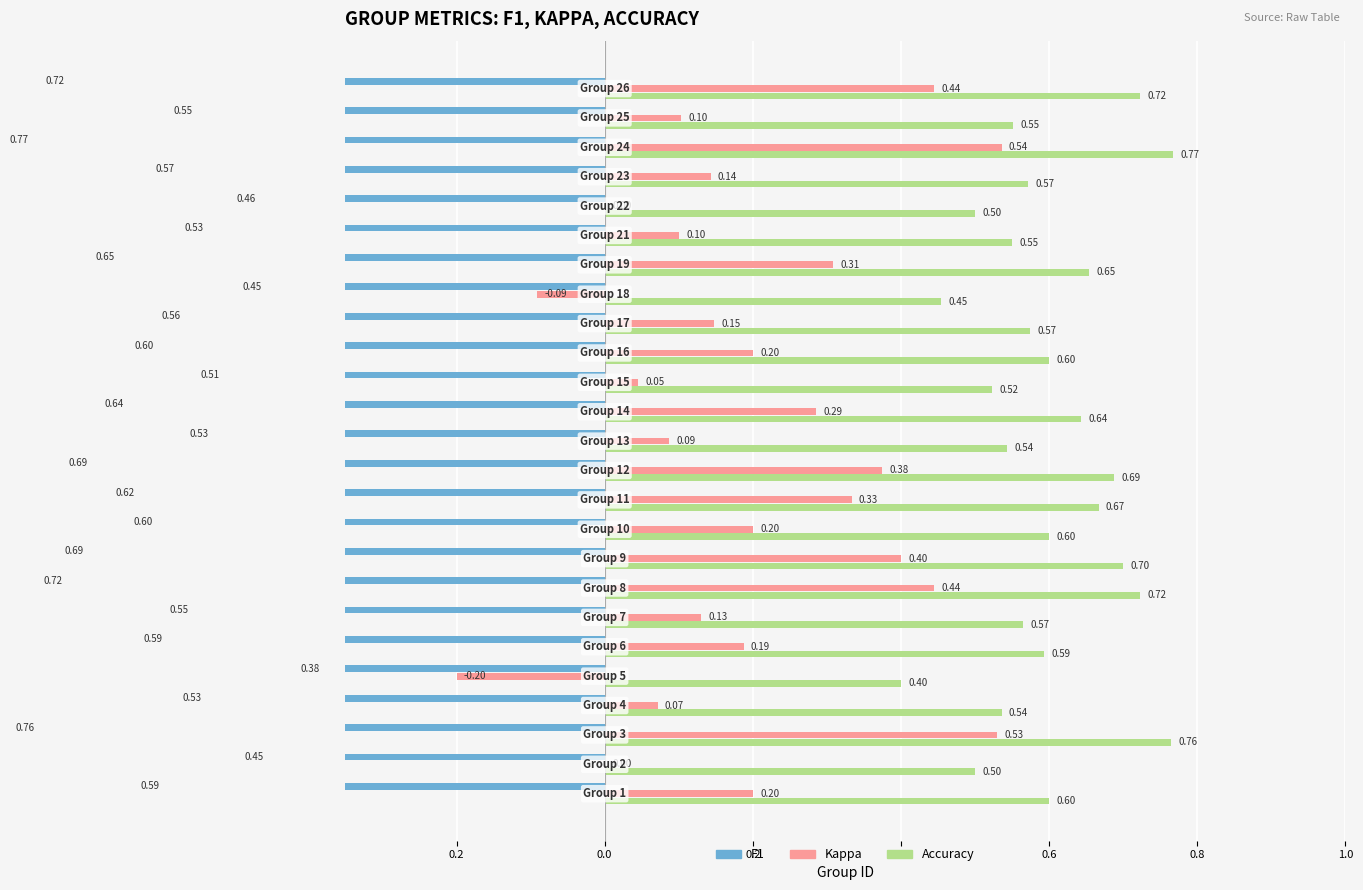

True or false: Kappa has a value of 0.1 at 14.

False